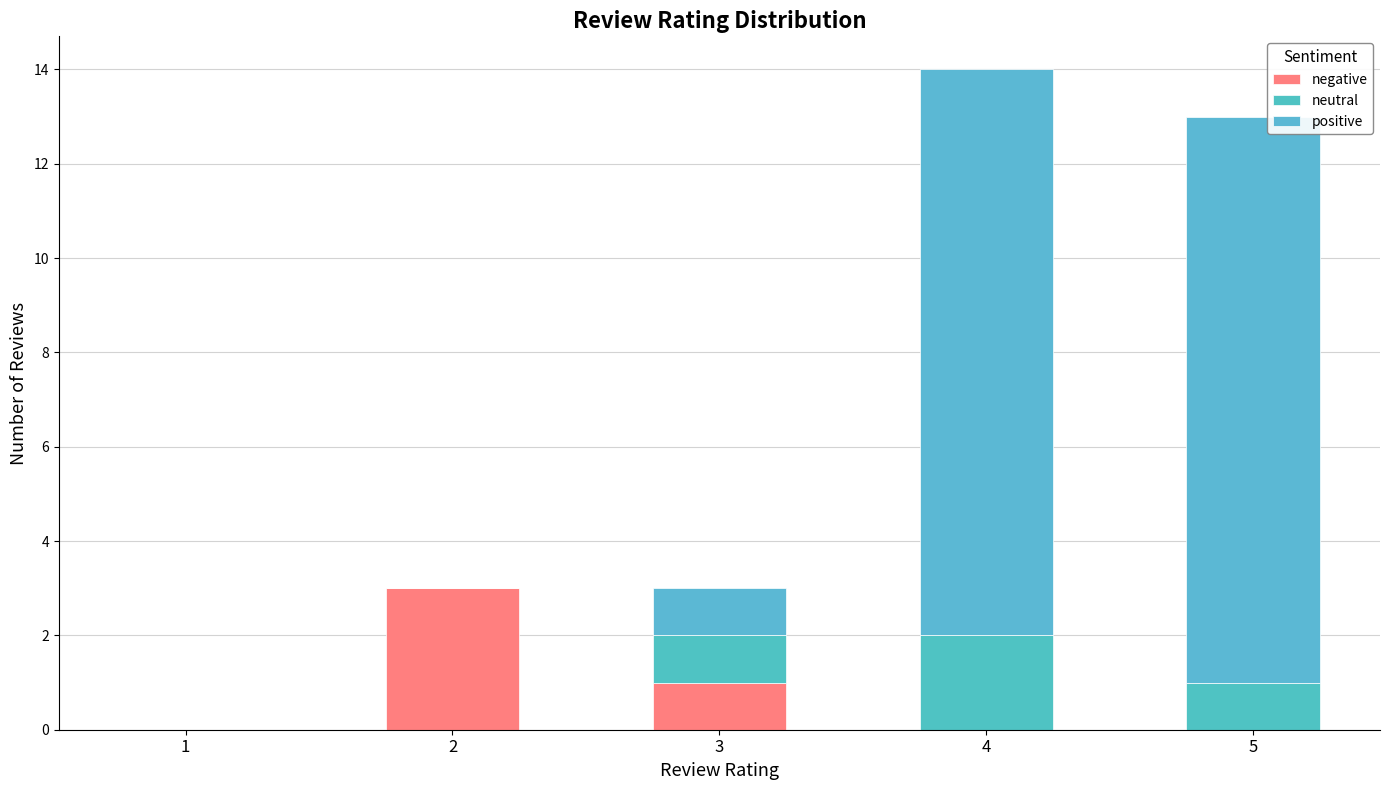

True or false: positive has a value of 0 at 1.

True